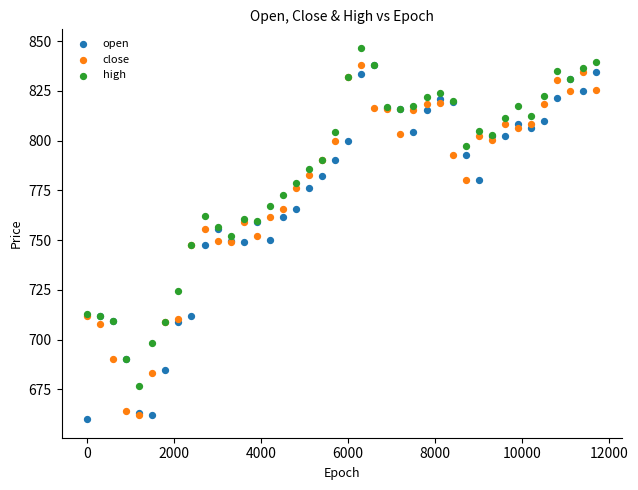

What are all the series names shown in the legend?

open, close, high